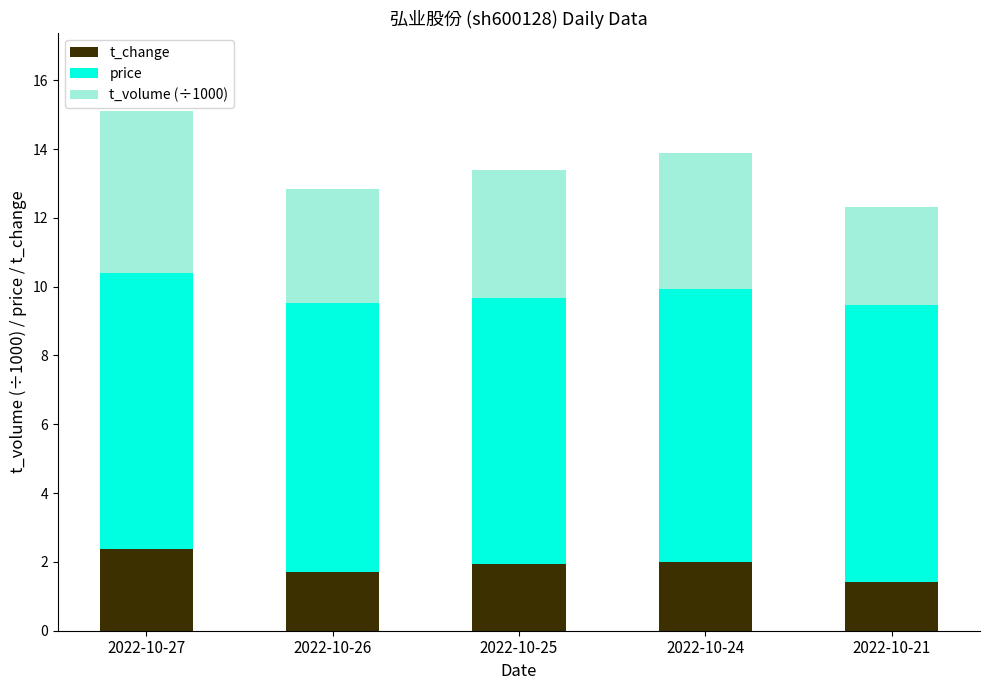

At which category is the sum across all series the highest?

2022-10-27